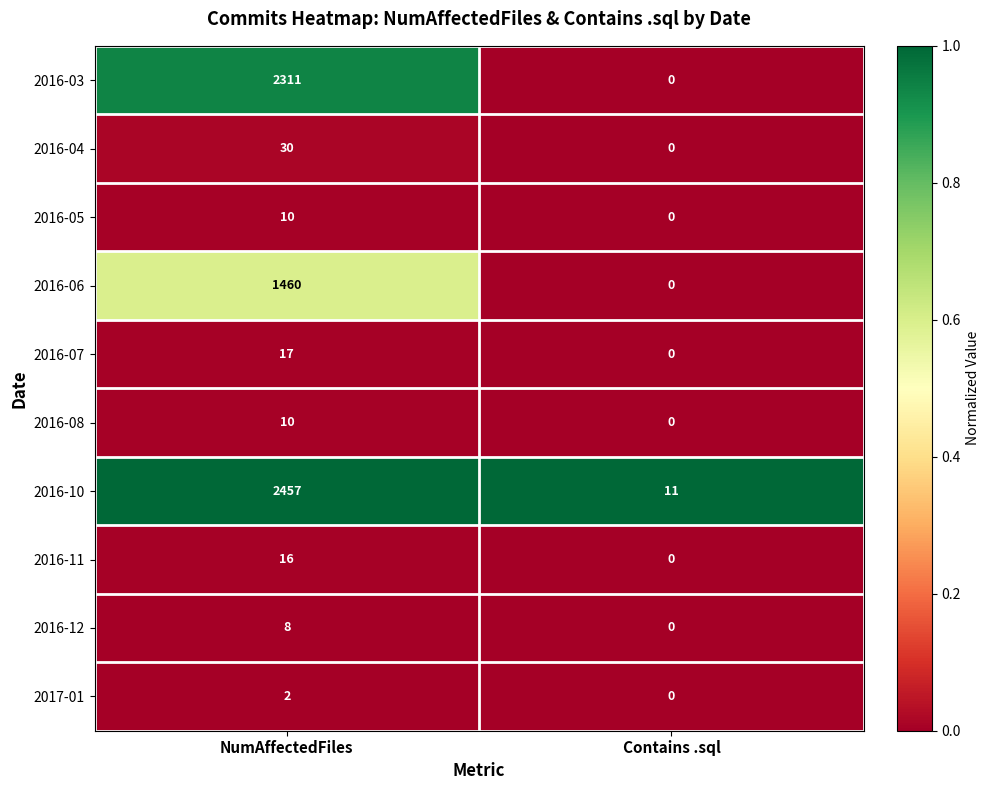

How many data points in 2016-07 are less than 17?

1